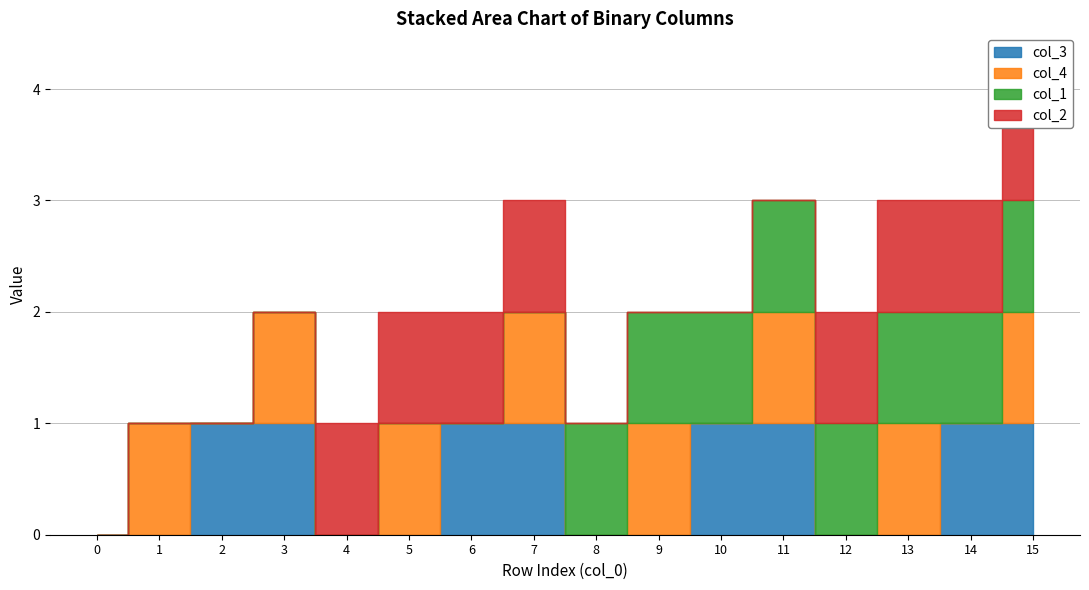

Count the col_2 values in the range 0 to 1.

16